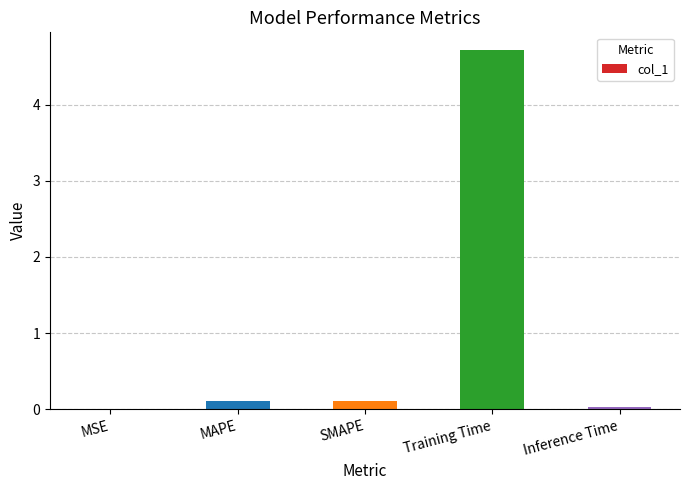

The chart shows a value of 0.1 at MAPE. True or false?

True